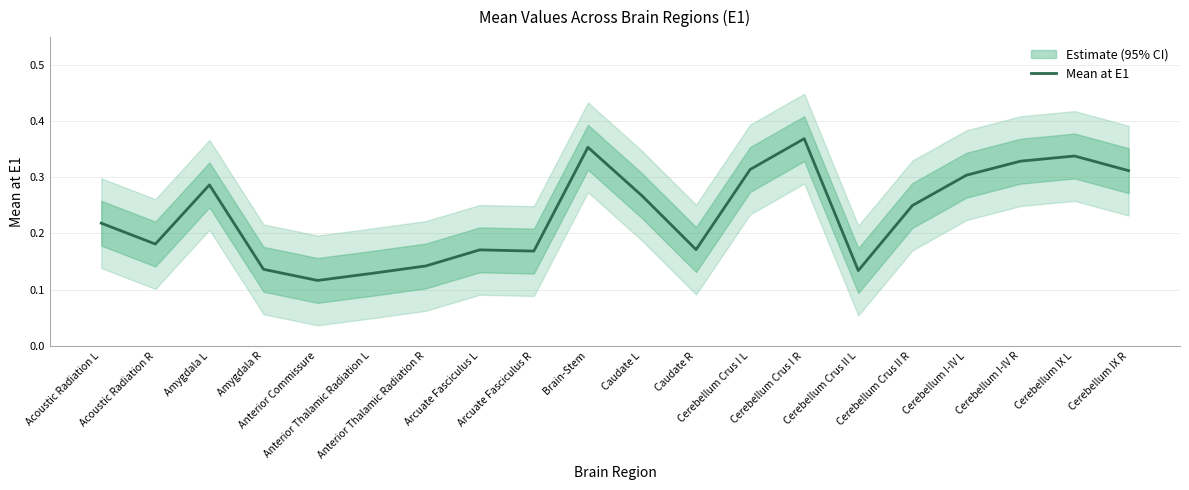

Reading left to right, list all the values displayed in this chart.

0.2	0.2	0.3	0.1	0.1	0.1	0.1	0.2	0.2	0.4	0.3	0.2	0.3	0.4	0.1	0.2	0.3	0.3	0.3	0.3